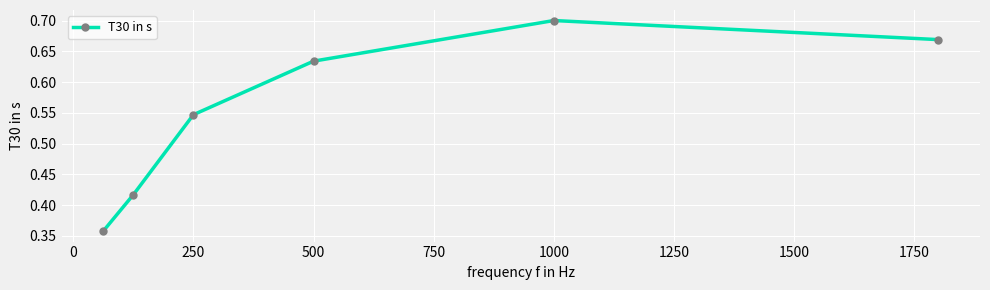

What is the difference between the maximum and minimum values?

0.3